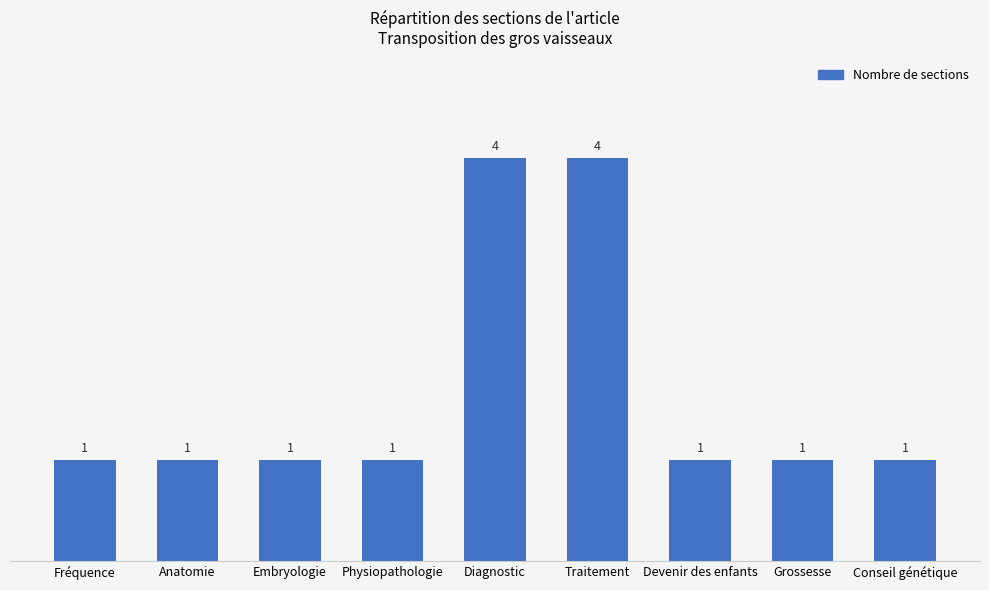

Count the number of categories in the chart.

9